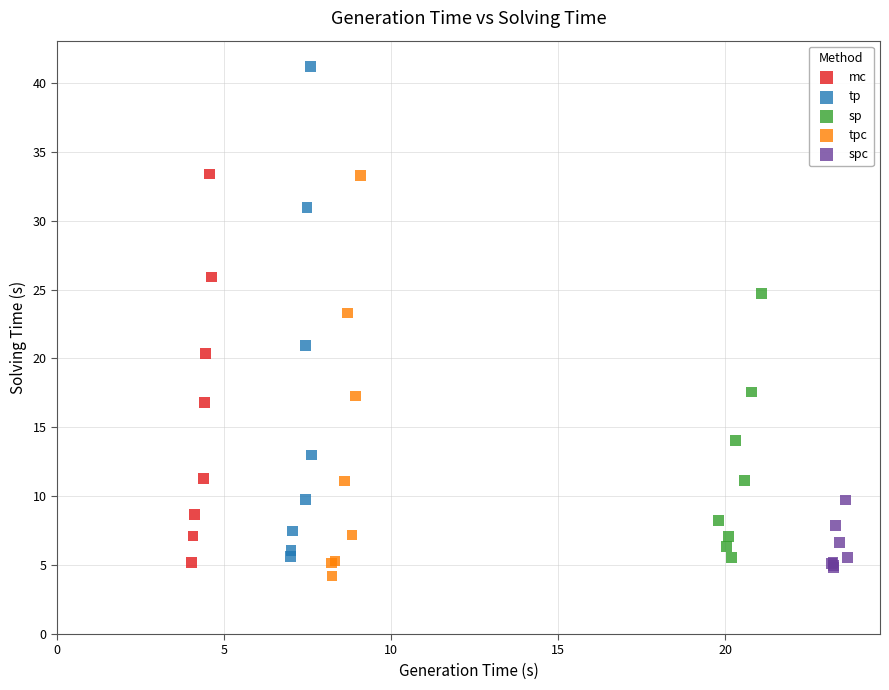

Which series reaches the maximum Y coordinate?

tp